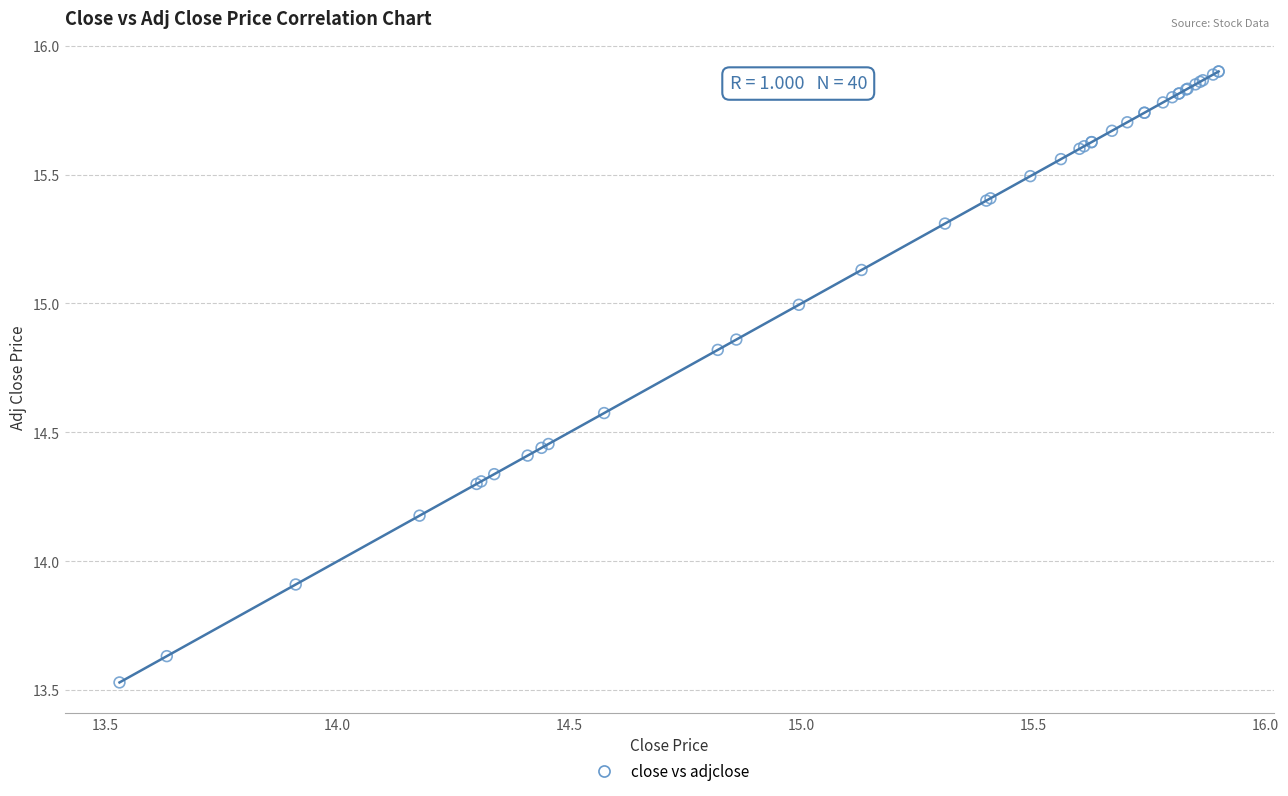

What Y value in the scatter plot is closest to 14?

13.9